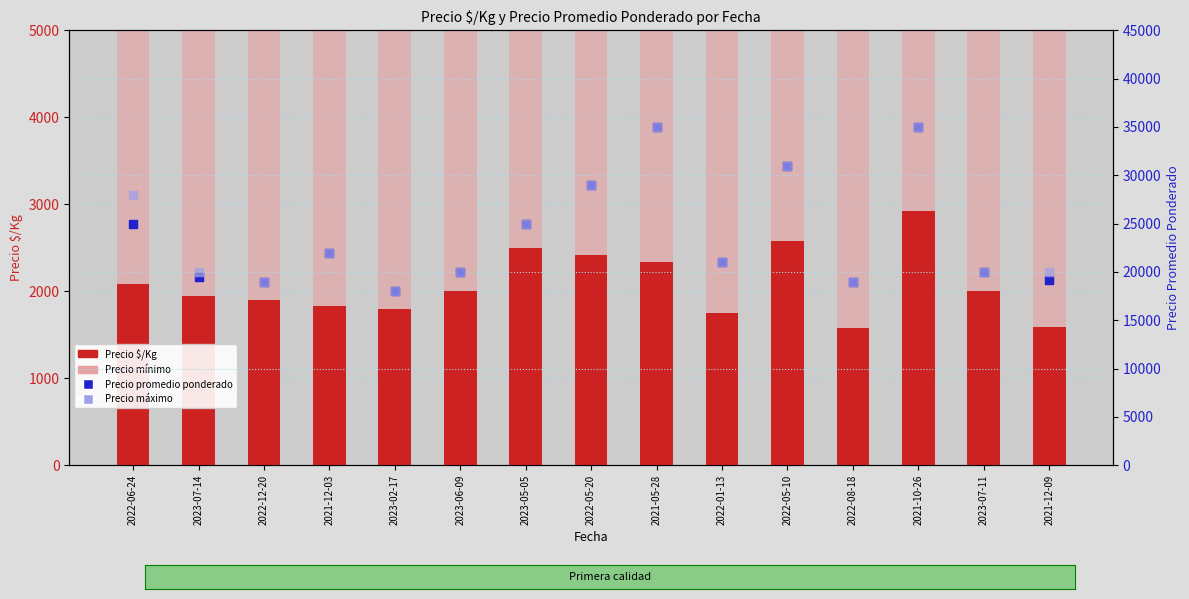

At how many categories does at least one series exceed 33856?

2